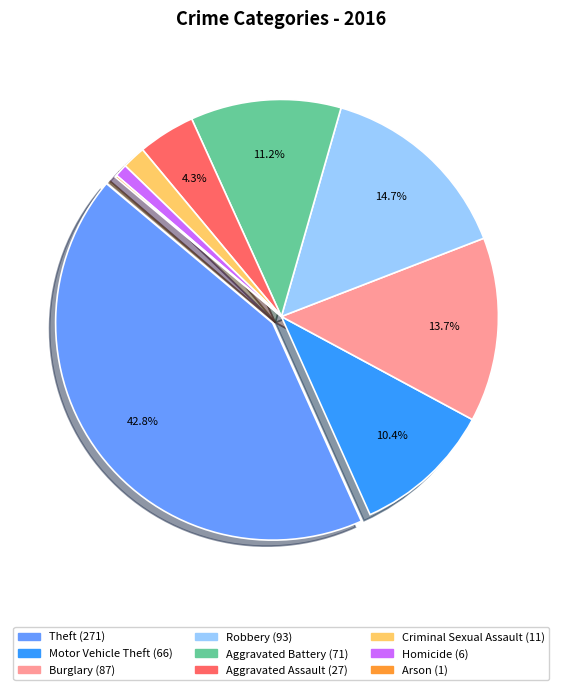

Is there any slice that represents more than half of the pie?

No